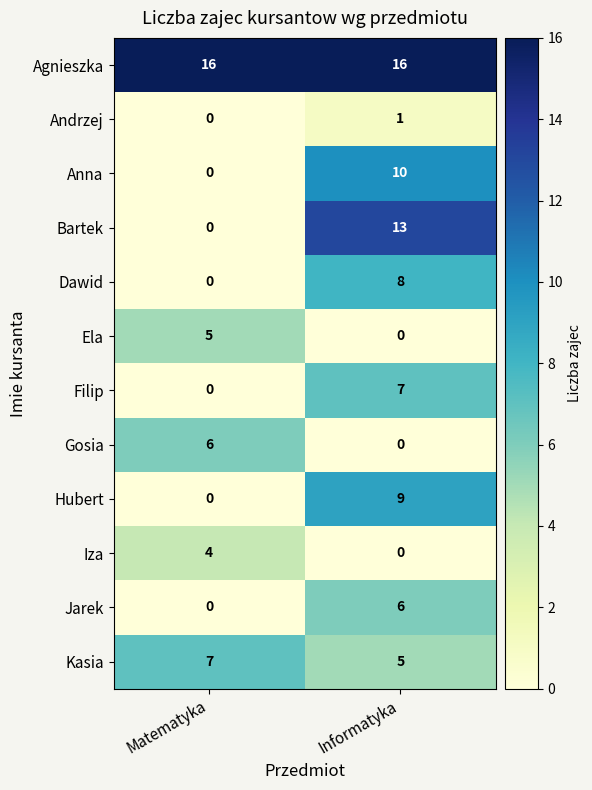

Which series has the widest spread of values?

Bartek